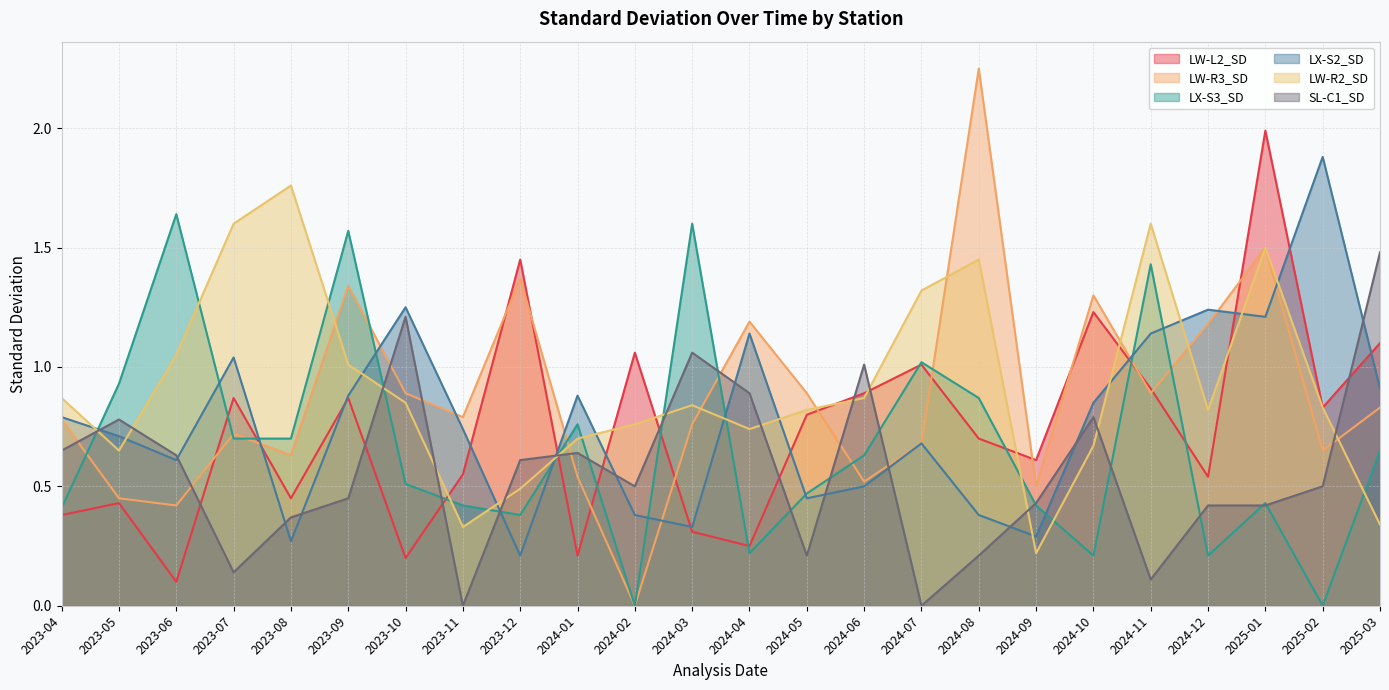

What is the label of the 24th point from the left?

2025-03